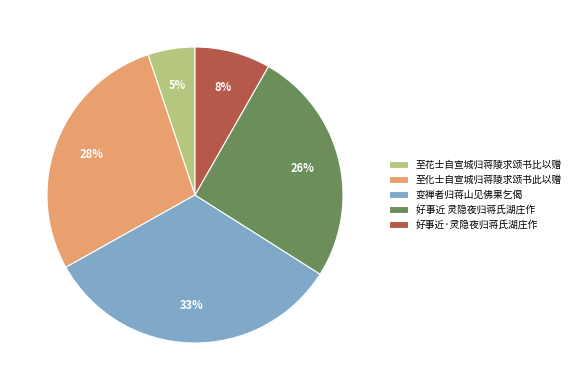

Is the sum of 好事近 灵隐夜归蒋氏湖庄作 and 变禅者归蒋山见佛果乞偈 greater than half?

Yes